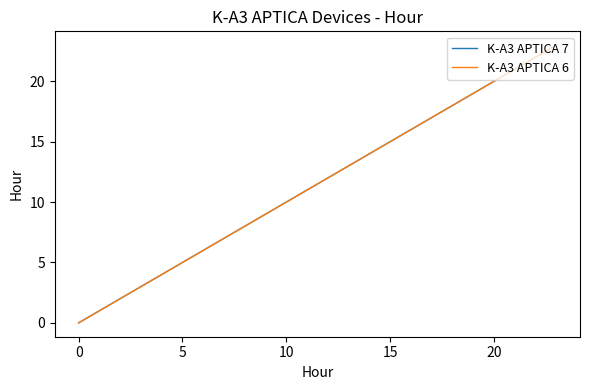

What is the difference between the maximum and minimum values in the K-A3 APTICA 6 series?

23